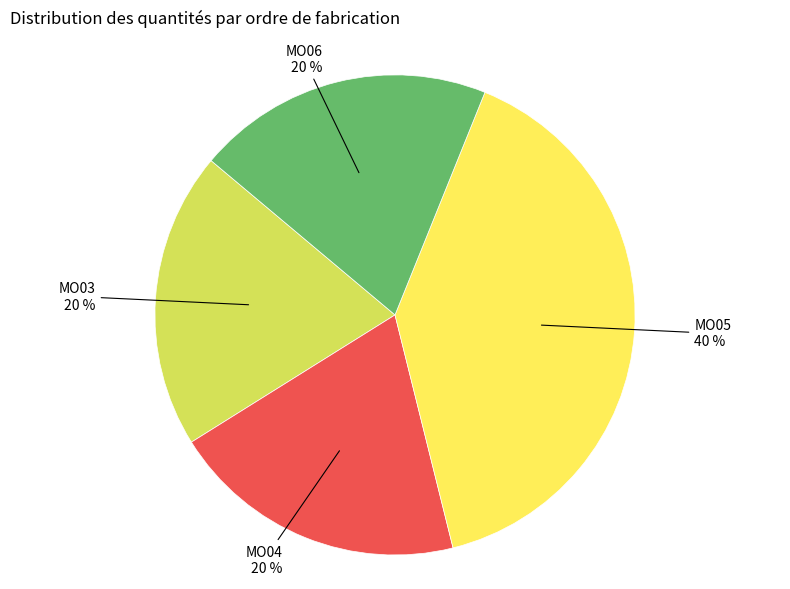

To the nearest percent, what percentage of the pie is MO05?

40%